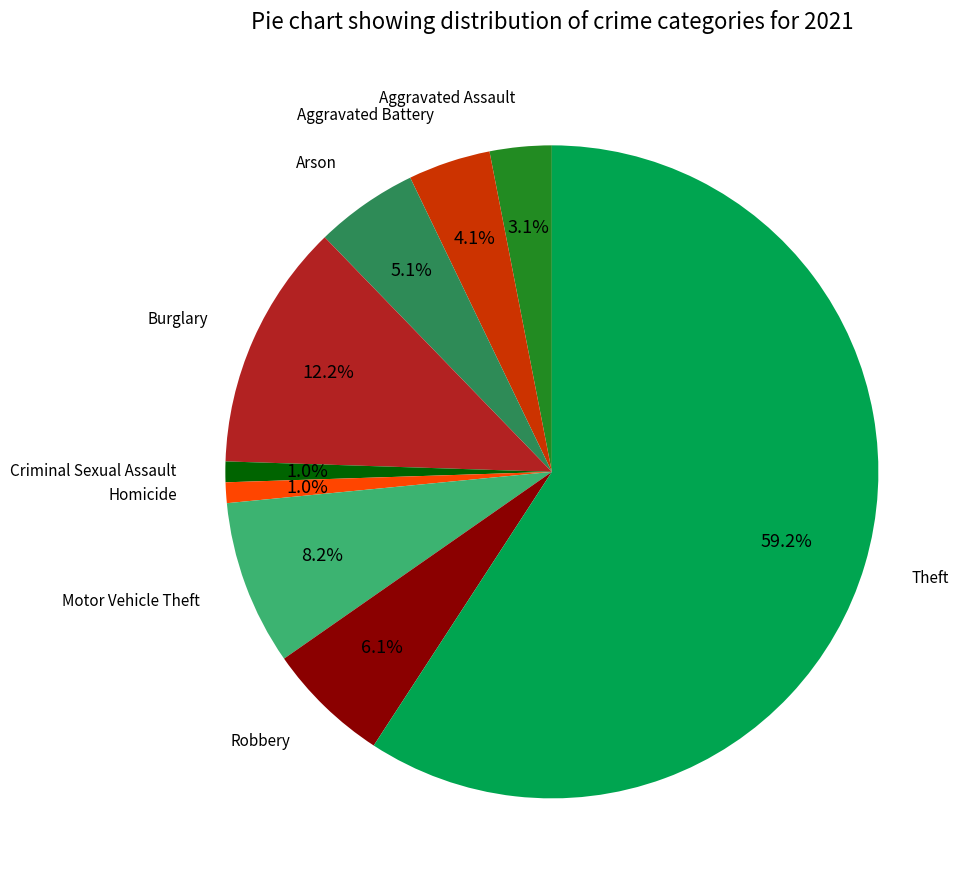

What is the largest slice in the pie chart?

Theft